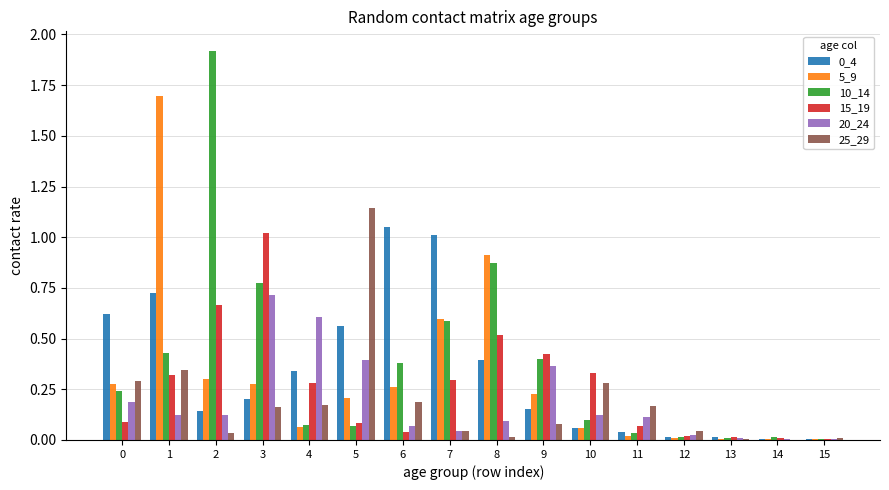

True or false: 15_19 has a value of 0.3 at 4.

True